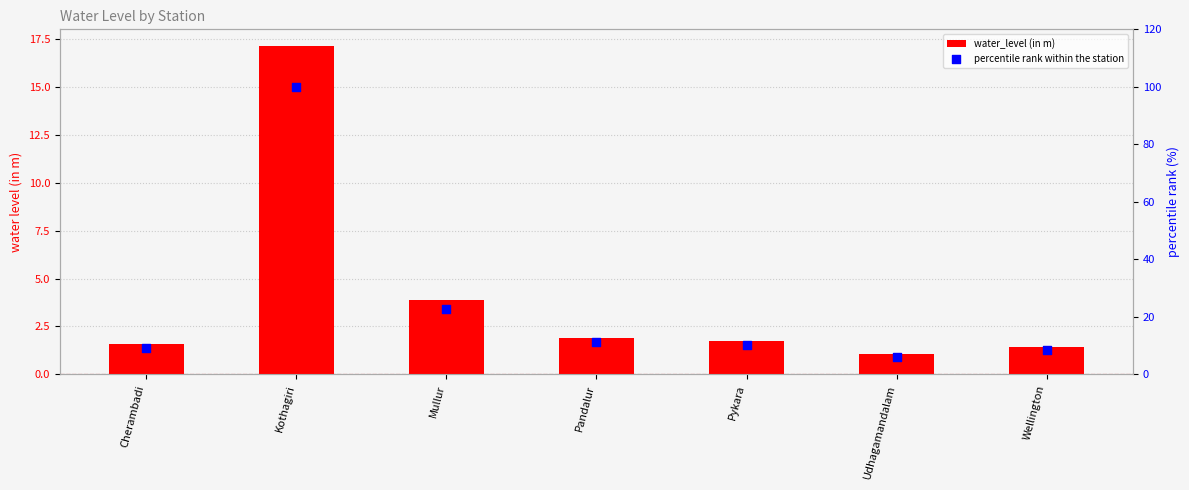

At how many categories does at least one series exceed 68?

1